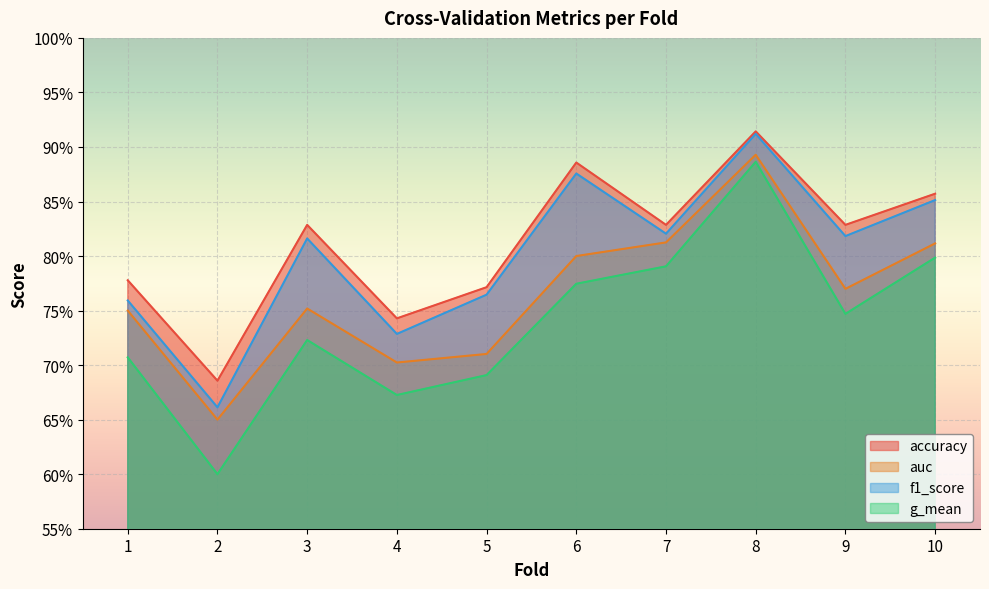

Which series changed the most between 6 and 7?

accuracy